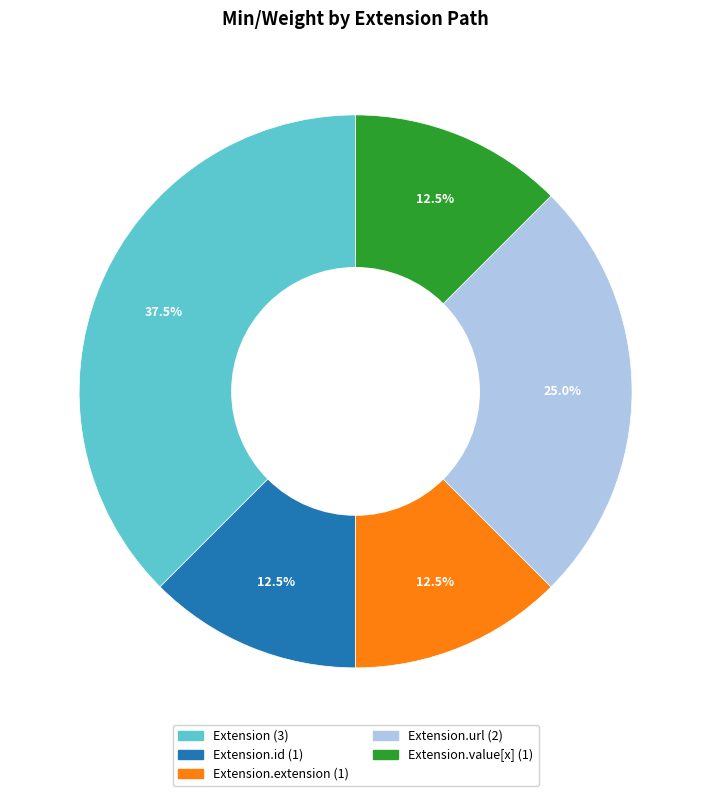

Is there any slice that represents more than half of the pie?

No